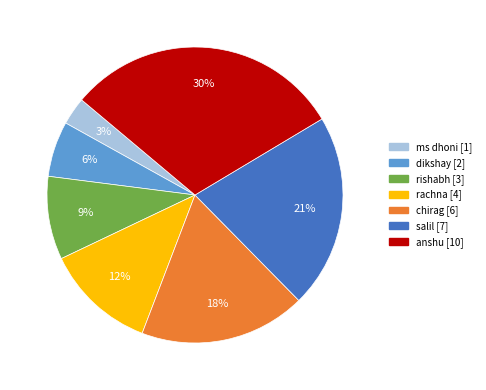

True or false: salil accounts for 11% of the total.

False